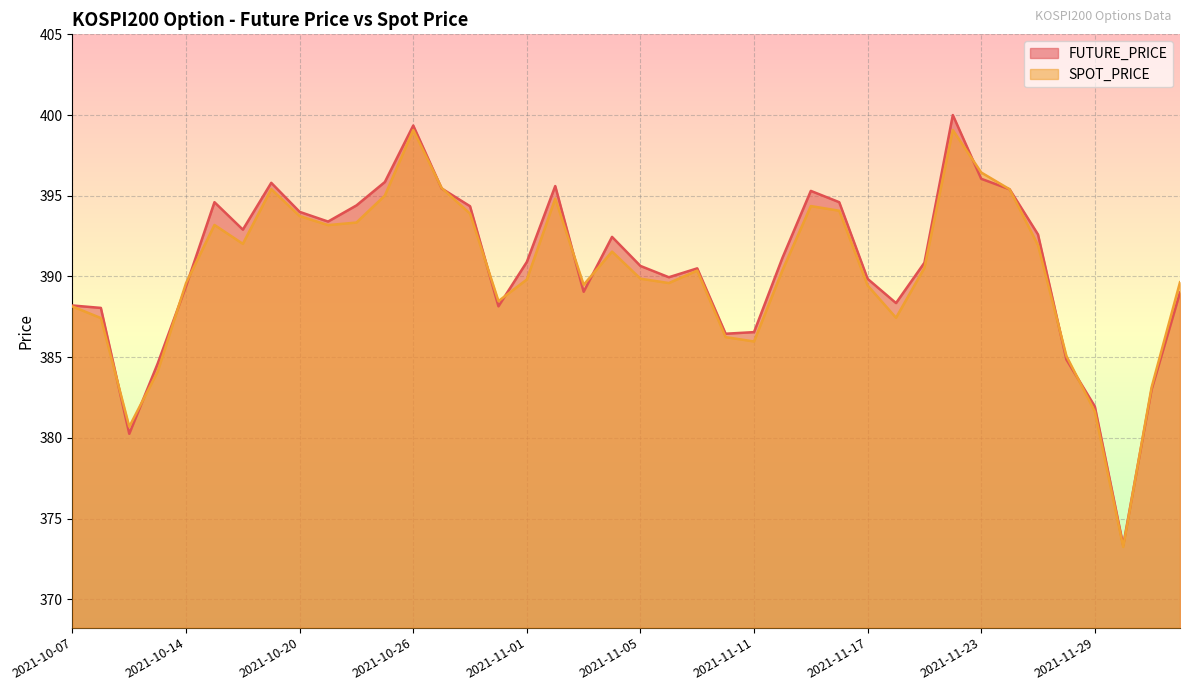

What position from the left is 2021-11-15?

27